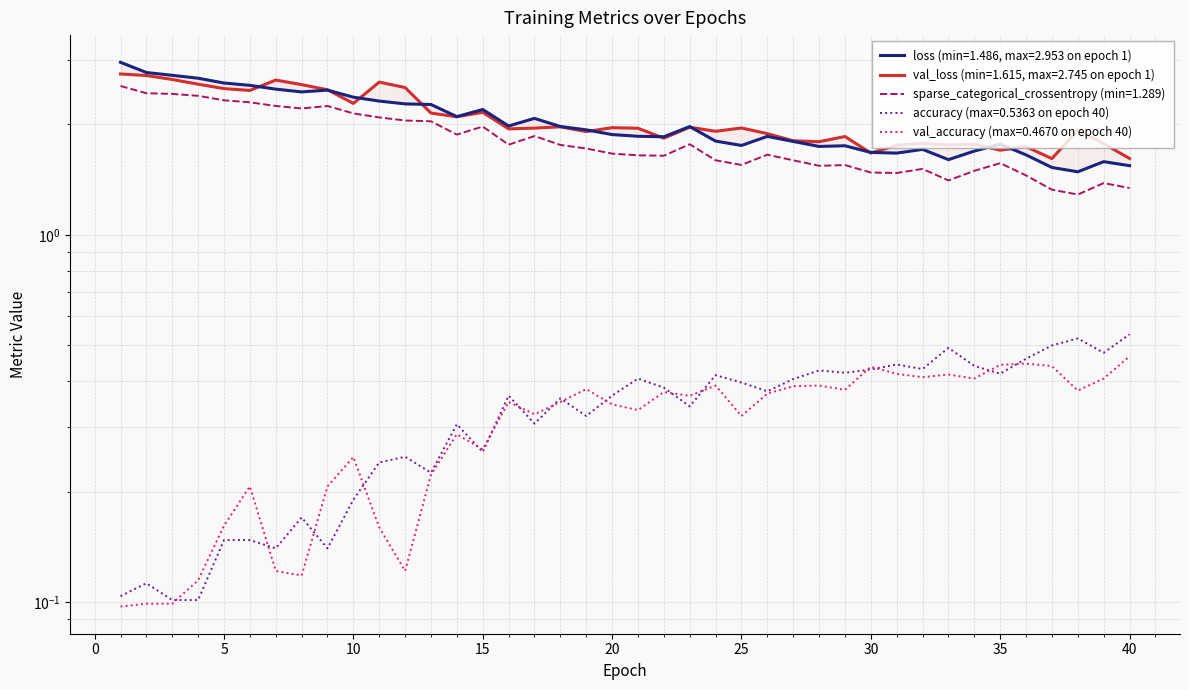

Reading left to right, list all the values displayed in this chart.

loss: 3.0	2.8	2.7	2.7	2.6	2.6	2.5	2.5	2.5	2.4	2.3	2.3	2.3	2.1	2.2	2.0	2.1	2.0	1.9	1.9	1.9	1.9	2.0	1.8	1.8	1.9	1.8	1.7	1.7	1.7	1.7	1.7	1.6	1.7	1.8	1.7	1.5	1.5	1.6	1.5
val_loss: 2.7	2.7	2.7	2.6	2.5	2.5	2.6	2.6	2.5	2.3	2.6	2.5	2.1	2.1	2.2	1.9	2.0	2.0	1.9	2.0	2.0	1.8	2.0	1.9	2.0	1.9	1.8	1.8	1.9	1.7	1.8	1.8	1.8	1.8	1.7	1.7	1.6	1.9	1.8	1.6
sparse_categorical_crossentropy: 2.5	2.4	2.4	2.4	2.3	2.3	2.2	2.2	2.2	2.1	2.1	2.1	2.0	1.9	2.0	1.8	1.9	1.8	1.7	1.7	1.6	1.6	1.8	1.6	1.6	1.7	1.6	1.5	1.6	1.5	1.5	1.5	1.4	1.5	1.6	1.5	1.3	1.3	1.4	1.3
accuracy: 0.1	0.1	0.1	0.1	0.1	0.1	0.1	0.2	0.1	0.2	0.2	0.2	0.2	0.3	0.3	0.4	0.3	0.4	0.3	0.4	0.4	0.4	0.3	0.4	0.4	0.4	0.4	0.4	0.4	0.4	0.4	0.4	0.5	0.4	0.4	0.5	0.5	0.5	0.5	0.5
val_accuracy: 0.1	0.1	0.1	0.1	0.2	0.2	0.1	0.1	0.2	0.2	0.2	0.1	0.2	0.3	0.3	0.4	0.3	0.4	0.4	0.3	0.3	0.4	0.4	0.4	0.3	0.4	0.4	0.4	0.4	0.4	0.4	0.4	0.4	0.4	0.4	0.4	0.4	0.4	0.4	0.5